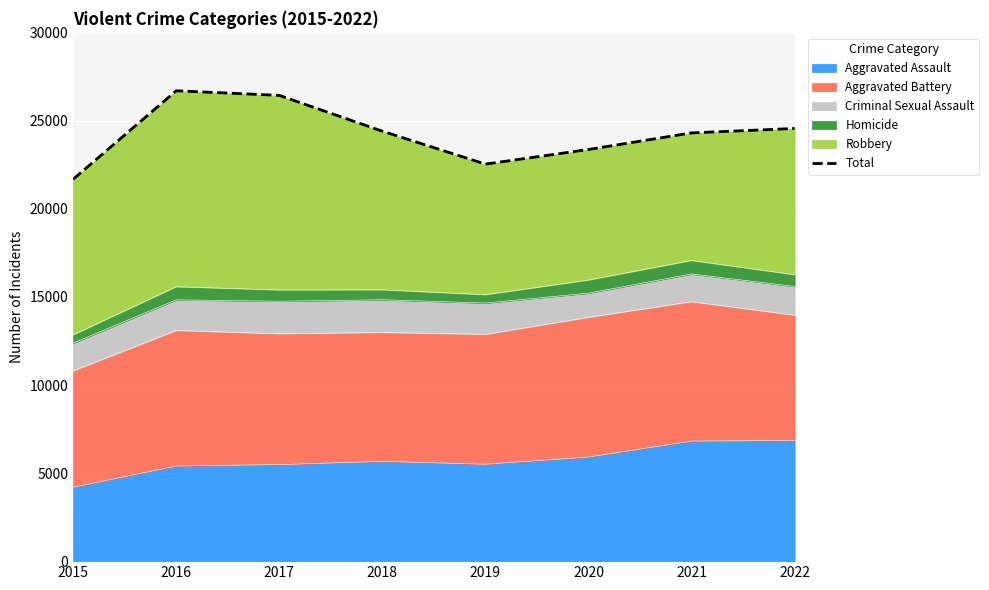

Is it true that the value at 2017 is 44237?

False